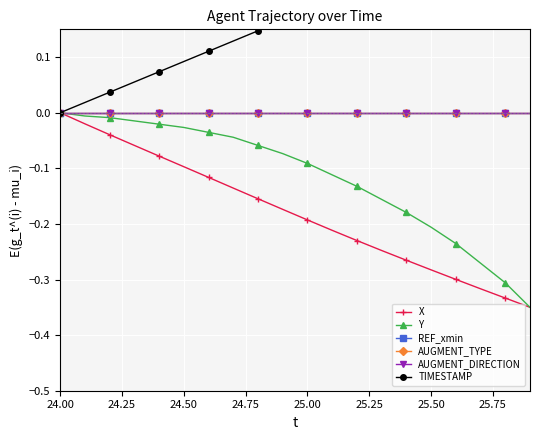

What position from the left is 25.00?

11